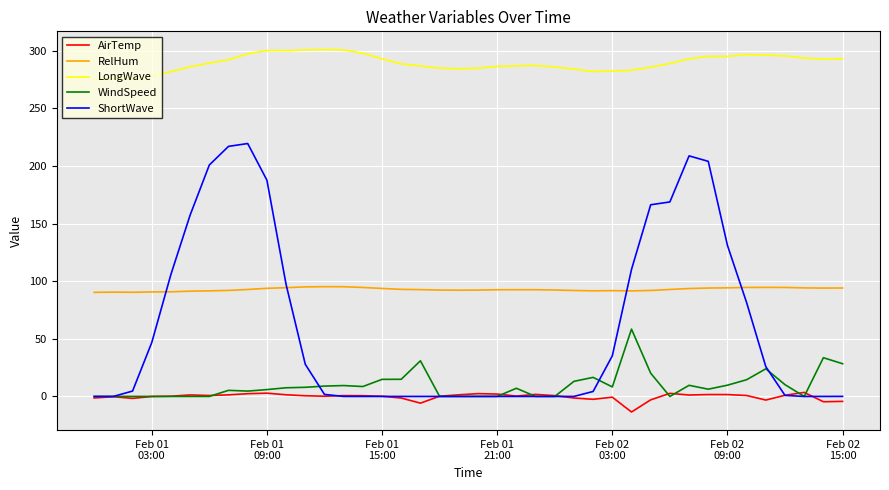

What is the lowest value of the LongWave series?

274.8